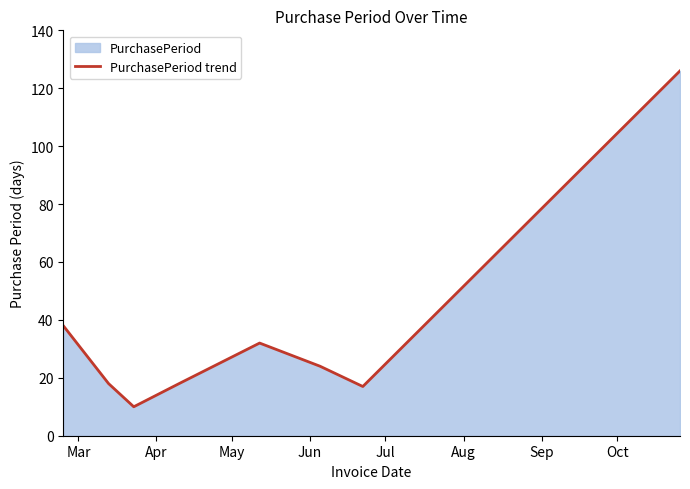

What is the minimum value shown in the chart?

10